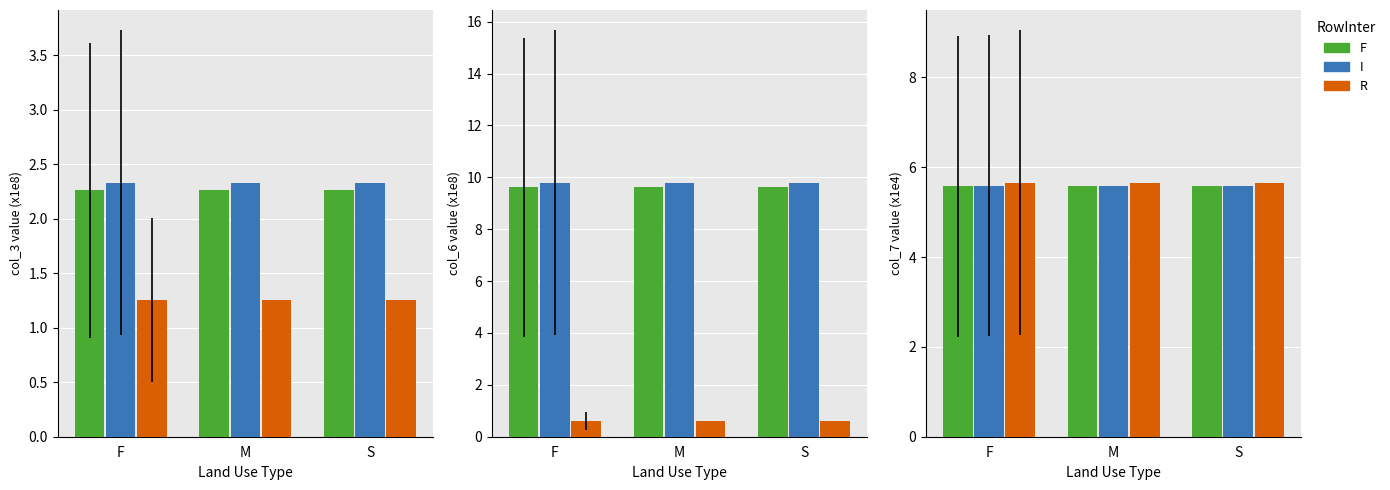

At which label does I reach its minimum?

F